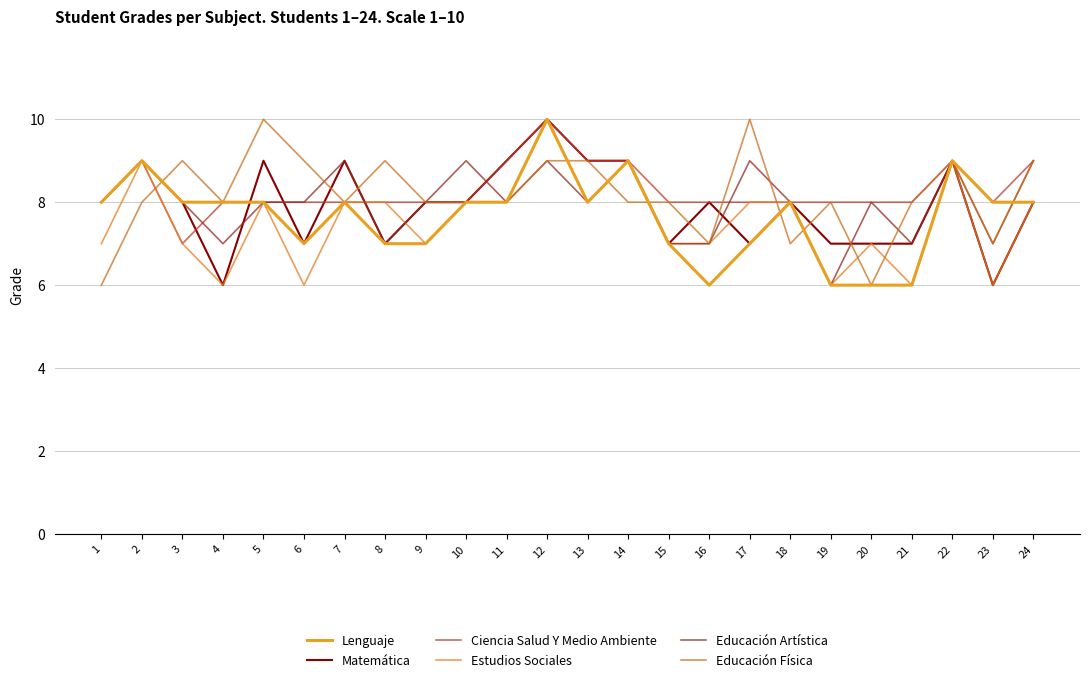

What is the approximate value of Ciencia Salud Y Medio Ambiente at 20?

8